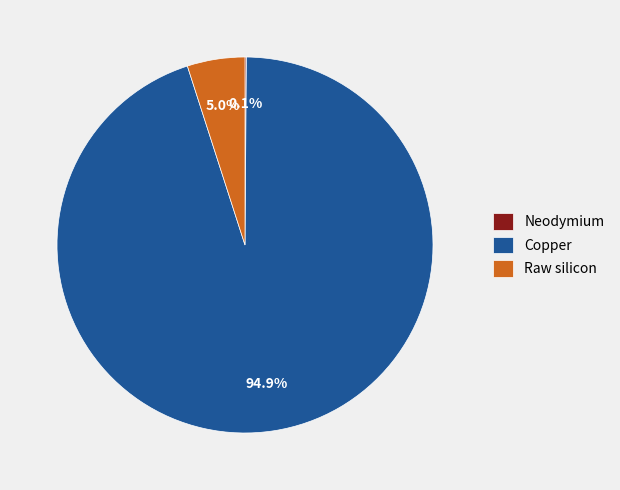

Which slice represents more than half of the pie?

Copper